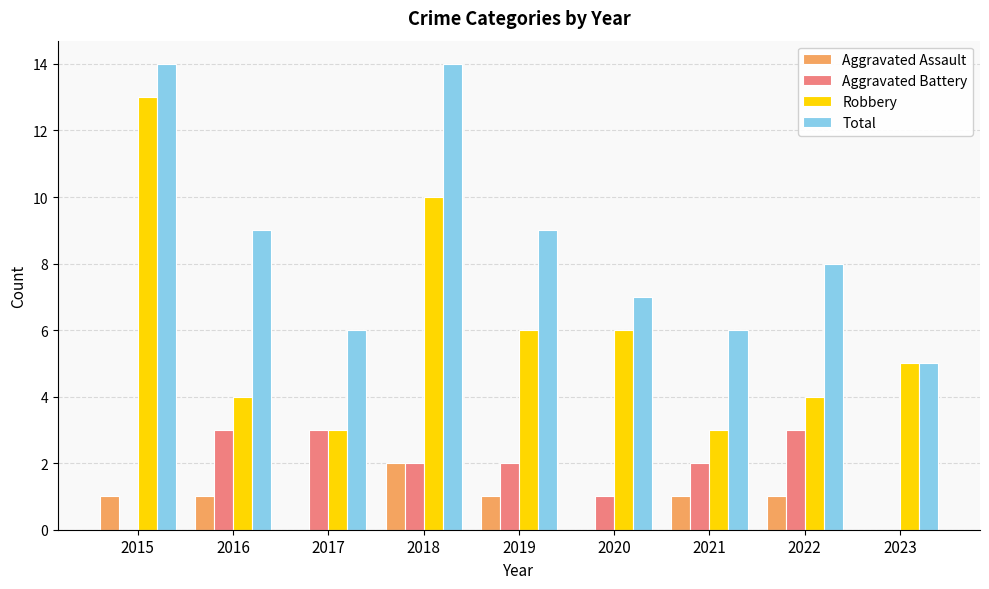

What are all the series names shown in the legend?

Aggravated Assault, Aggravated Battery, Robbery, Total